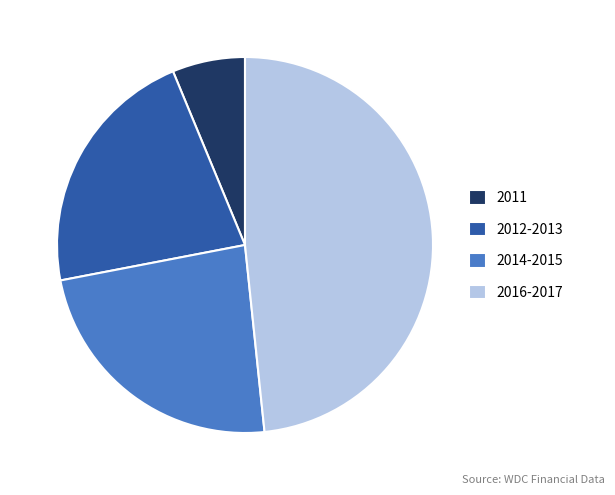

Which slice is the largest?

2016-2017